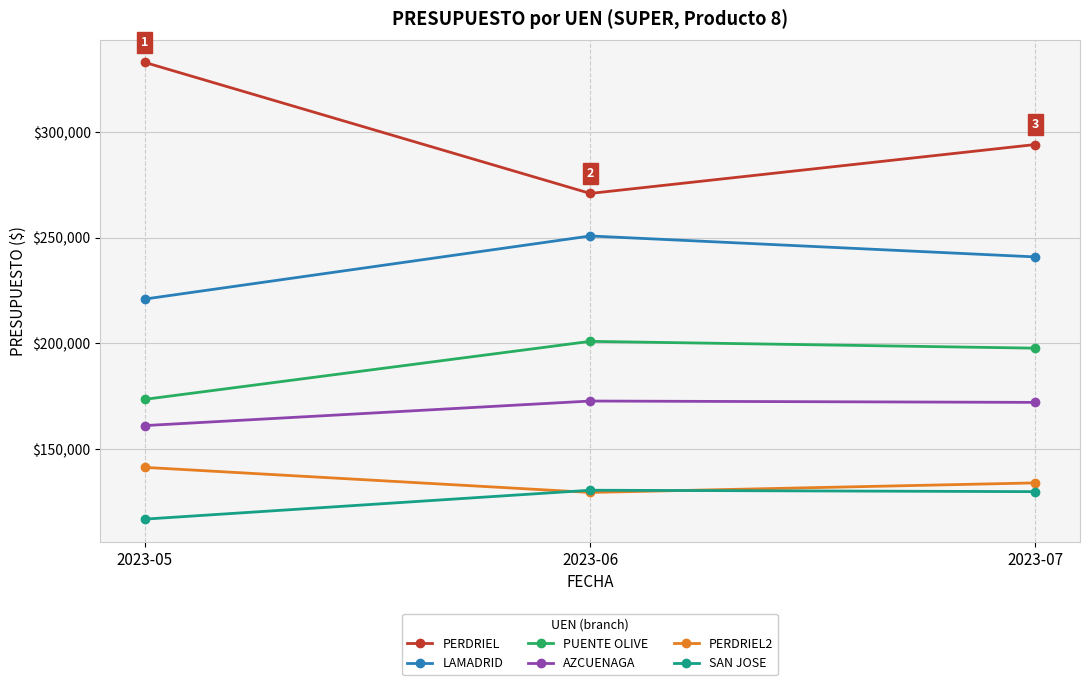

Rank the series by their maximum value, from lowest to highest.

SAN JOSE, PERDRIEL2, AZCUENAGA, PUENTE OLIVE, LAMADRID, PERDRIEL